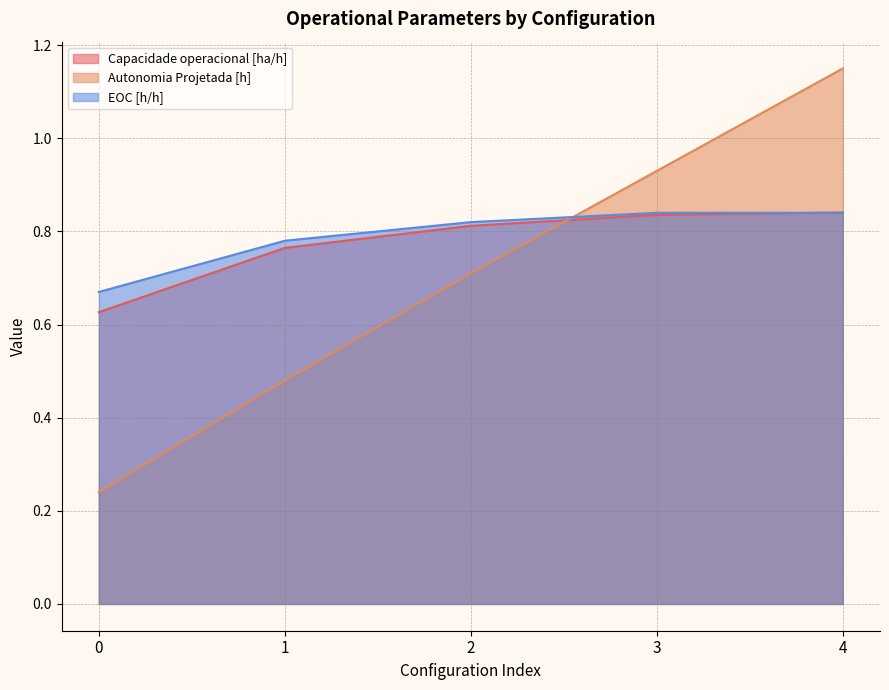

Which series changed the most between 1 and 3?

Autonomia Projetada [h]